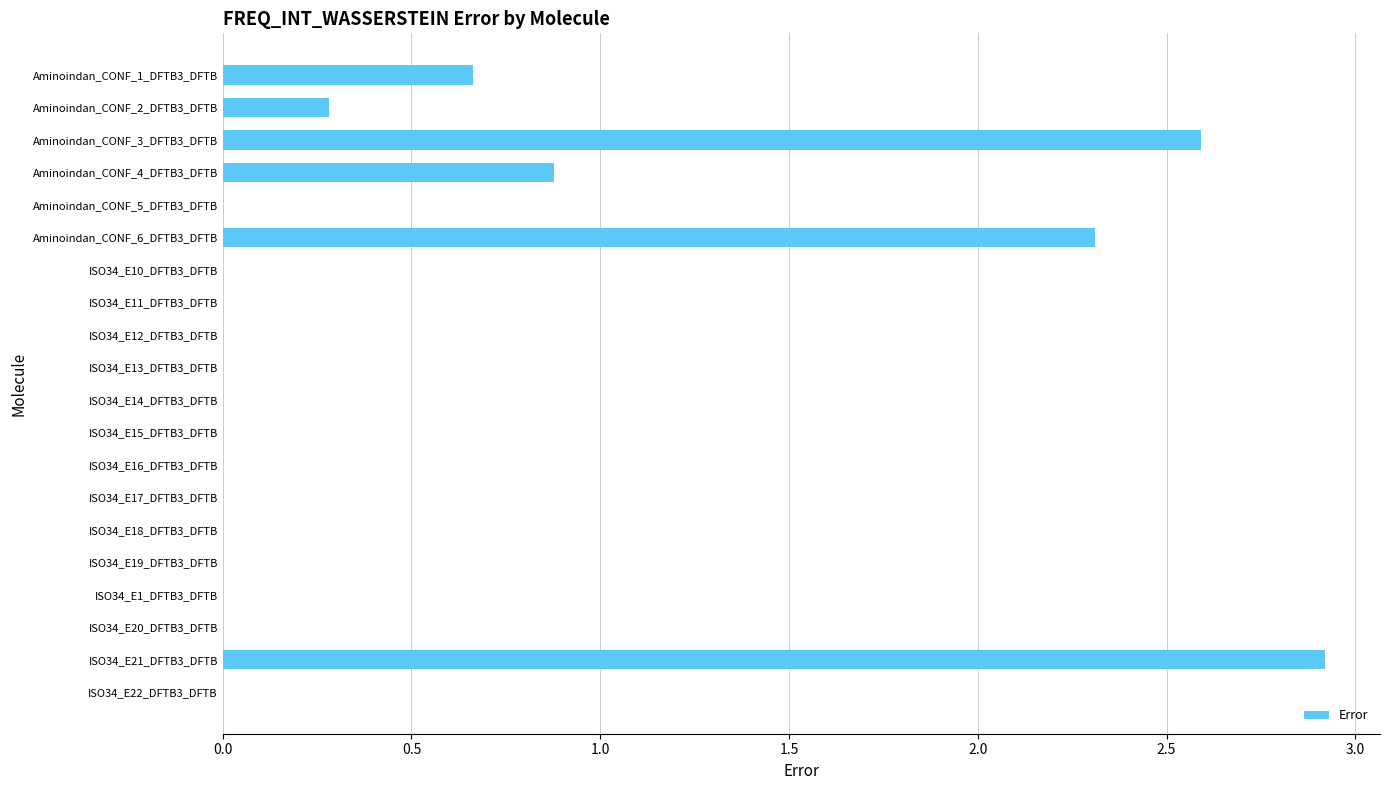

What is the sum of all values?

9.6